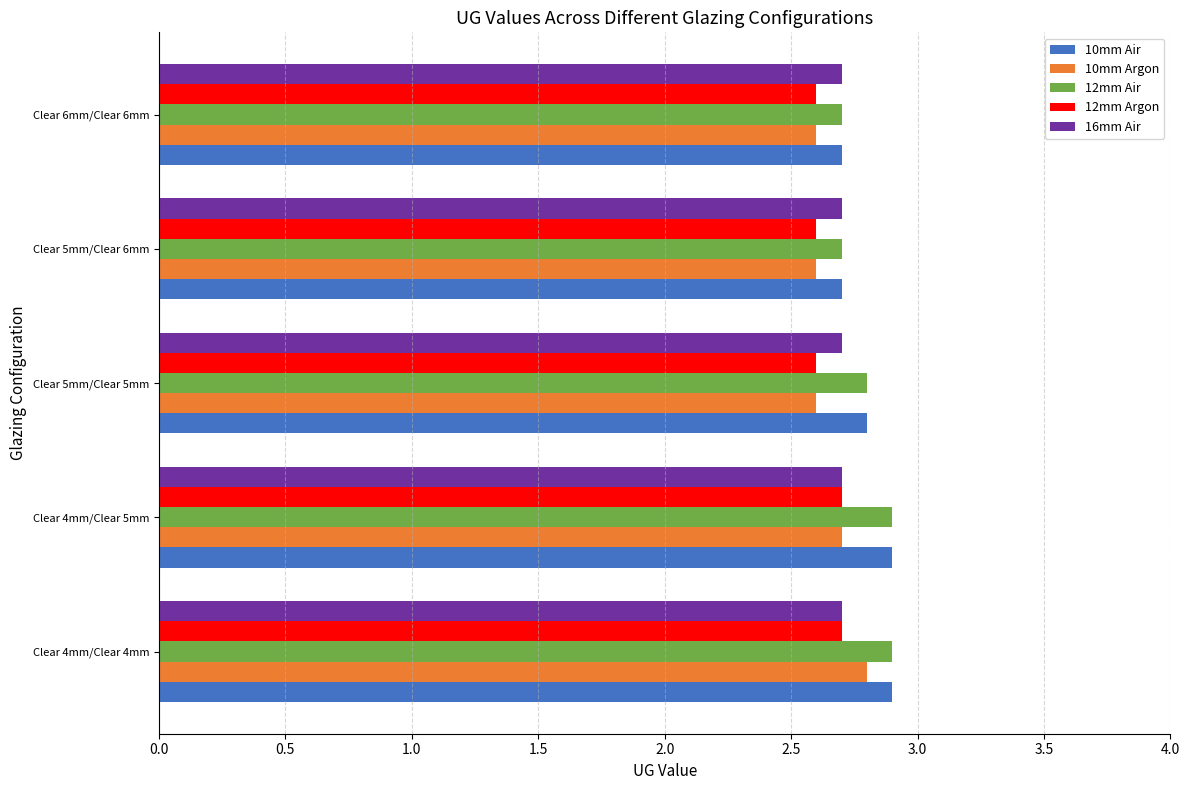

True or false: 16mm Air has a value of 1.4 at Clear 5mm/Clear 6mm.

False